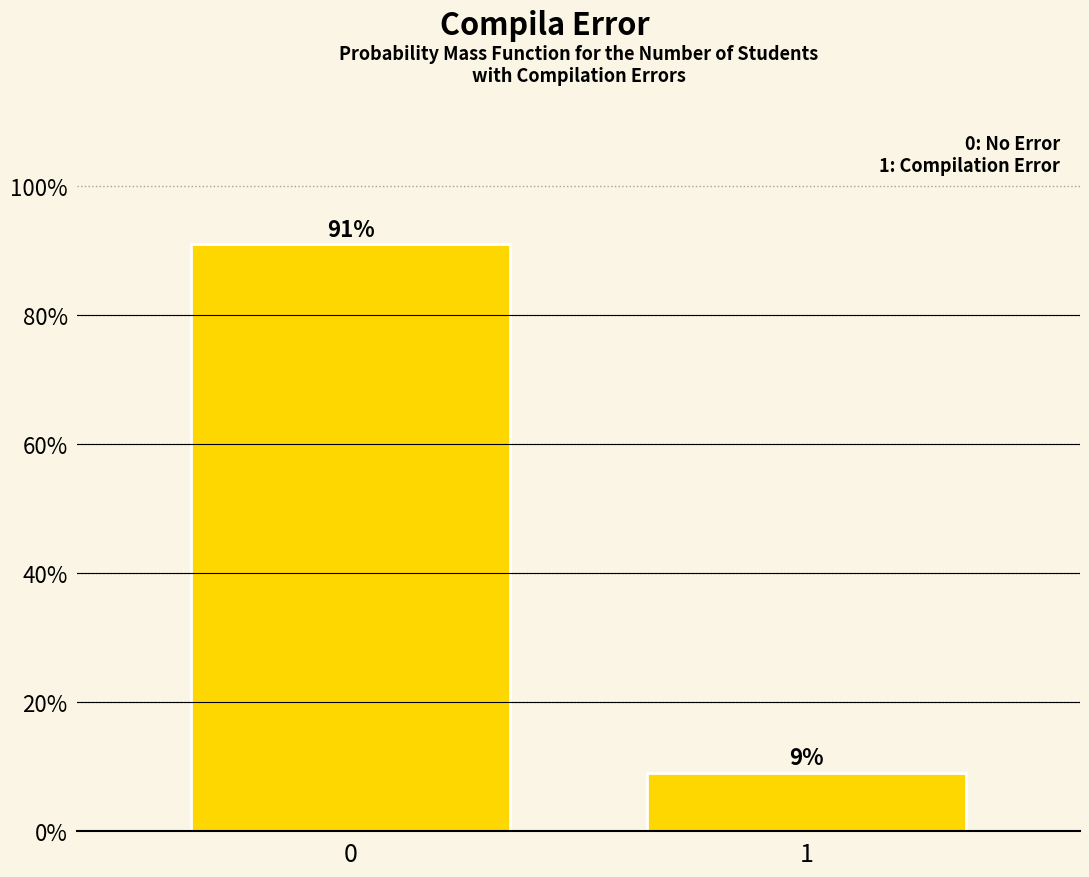

List the labels in order of value, largest first.

0, 1